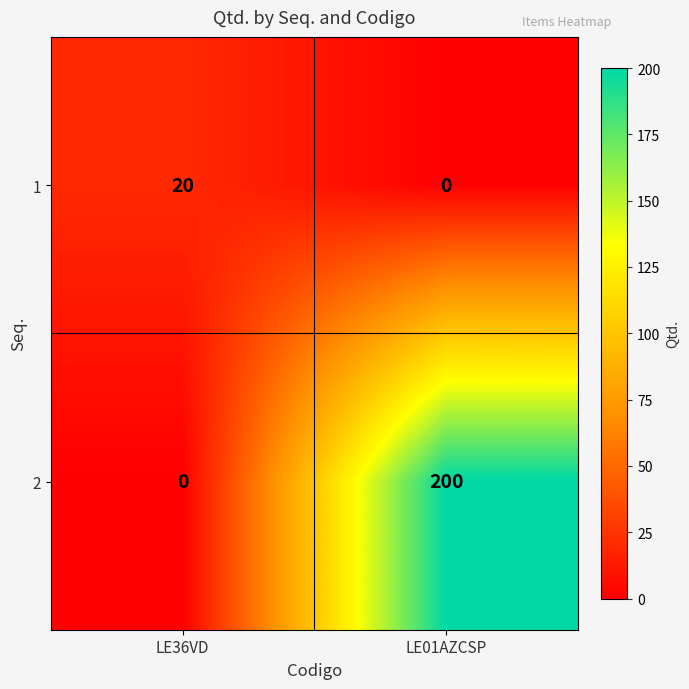

At which category does the chart reach its peak across all series?

LE01AZCSP